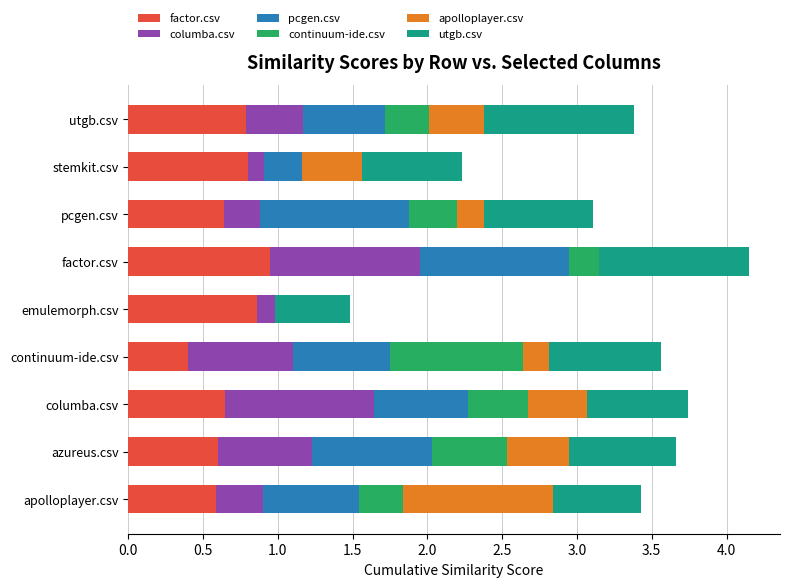

Which category has the highest value in the factor.csv series?

factor.csv